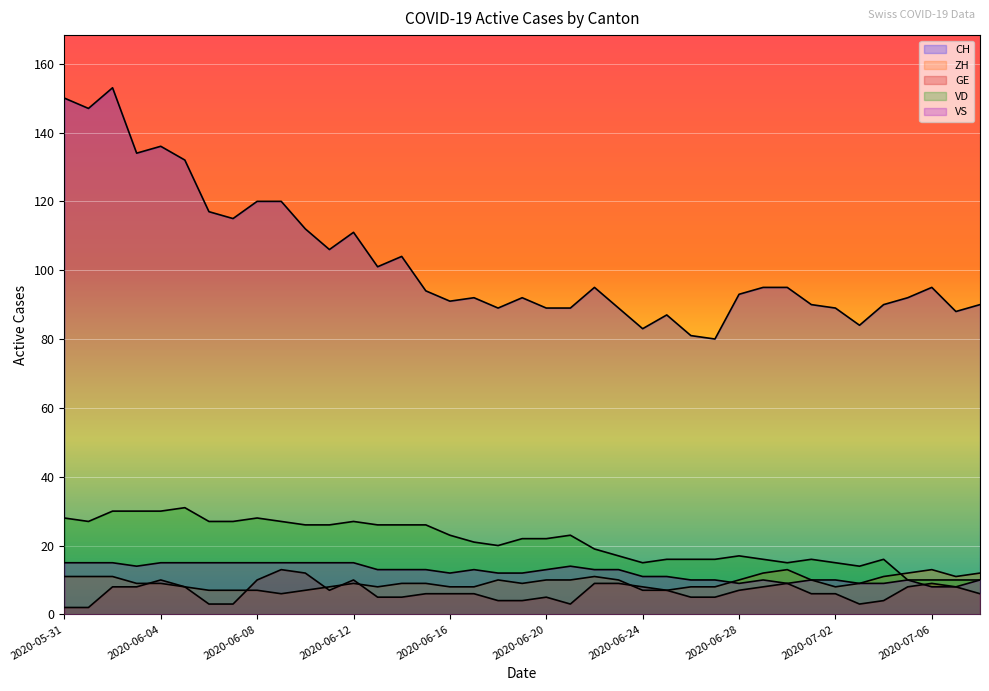

How many lines are shown in the chart?

5